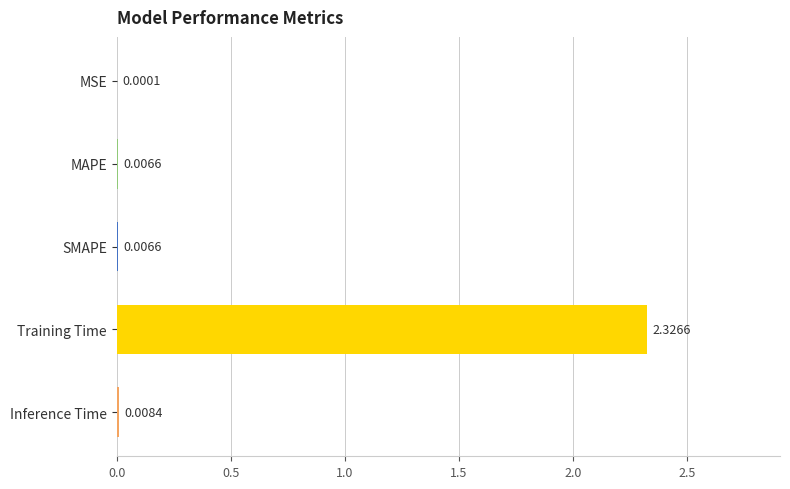

Where is the data nearest to the value 1?

Inference Time